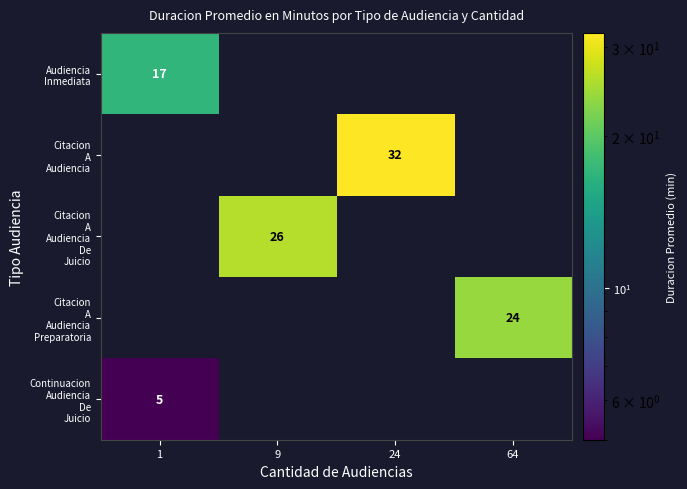

What is the difference between the highest and lowest values at 9?

26